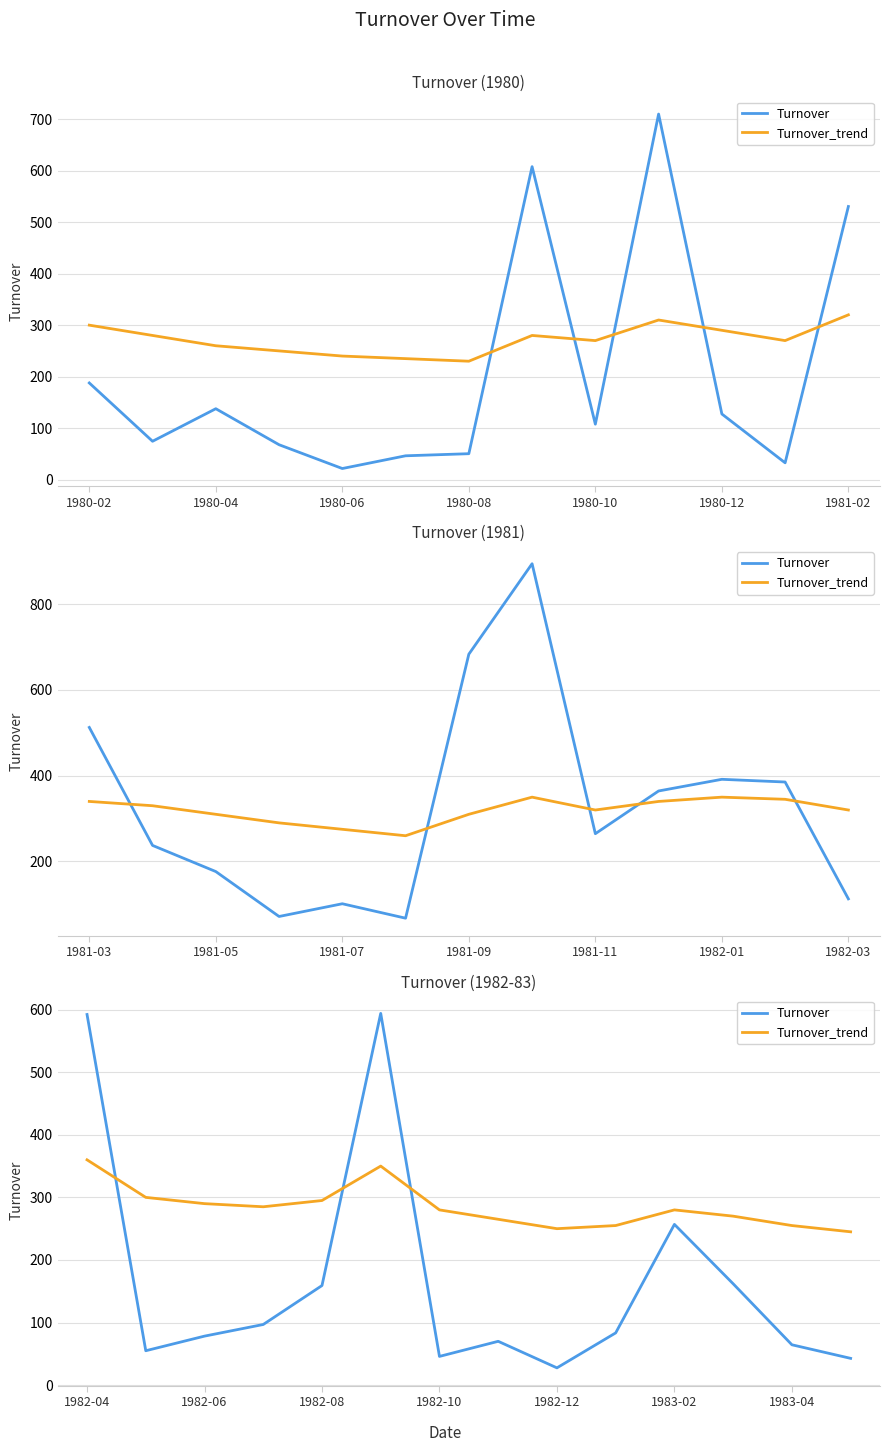

Is it true that Turnover equals 25.5 at 7?

False